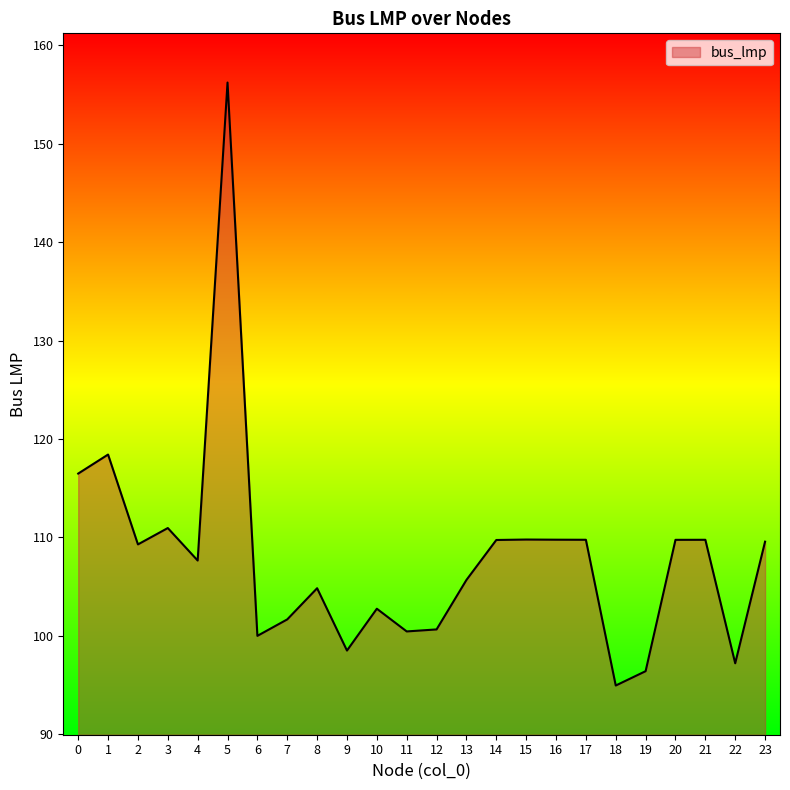

What value does the data have at 2?

109.3